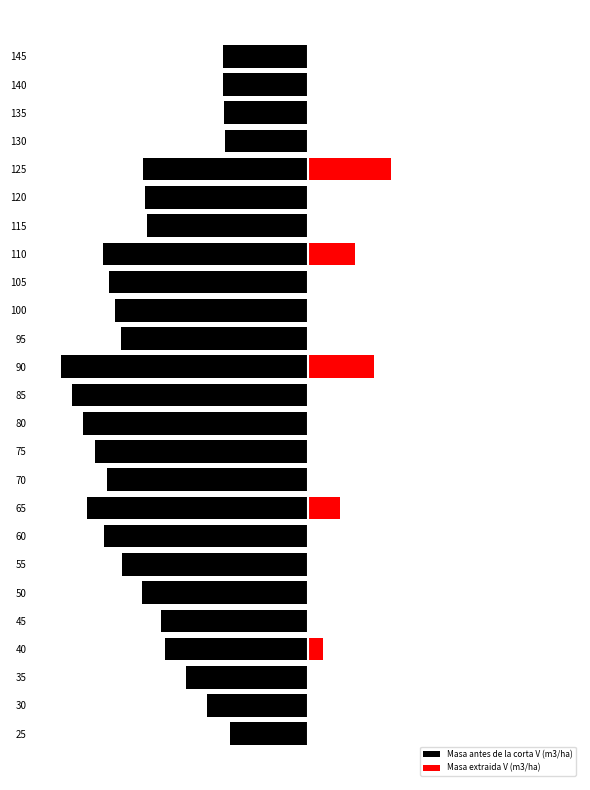

What is the difference between the Masa antes de la corta V (m3/ha) values at 40 and 55?

11.3